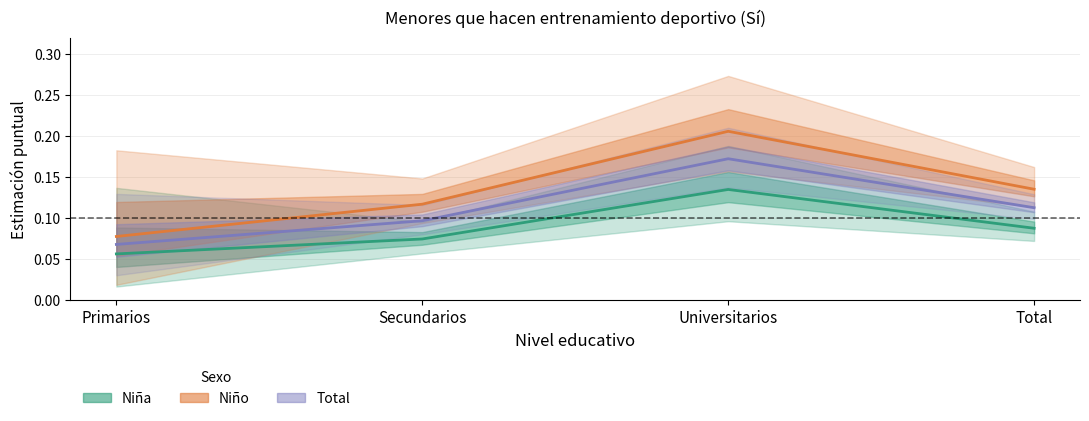

Between Secundarios and Total, which series saw the biggest shift?

Niño